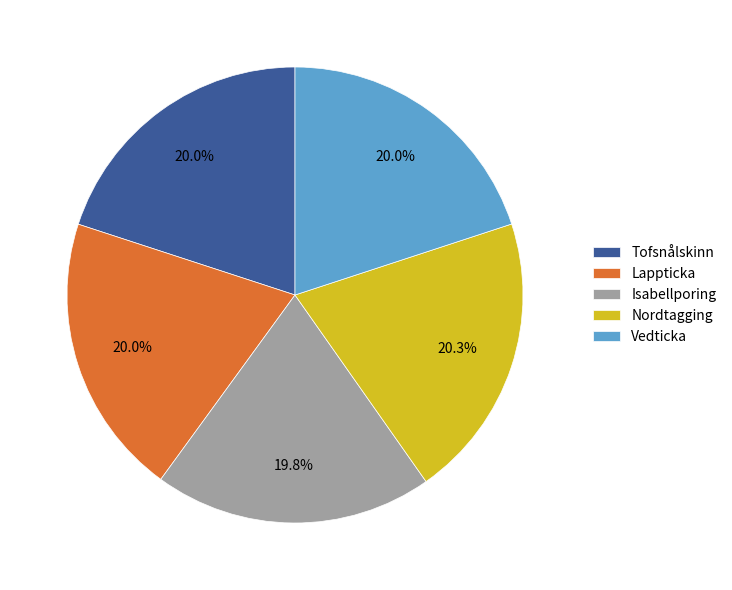

Does any single category account for the majority?

No